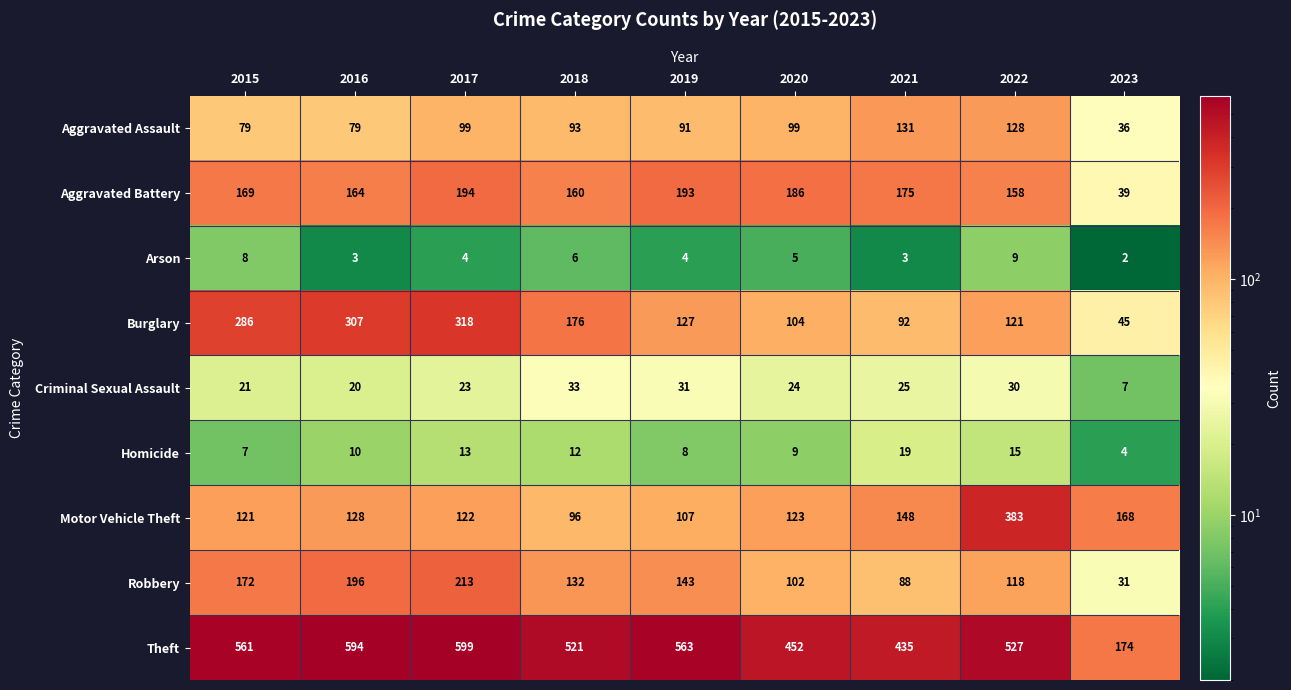

What is the spread (max minus min) of values at 2022?

518